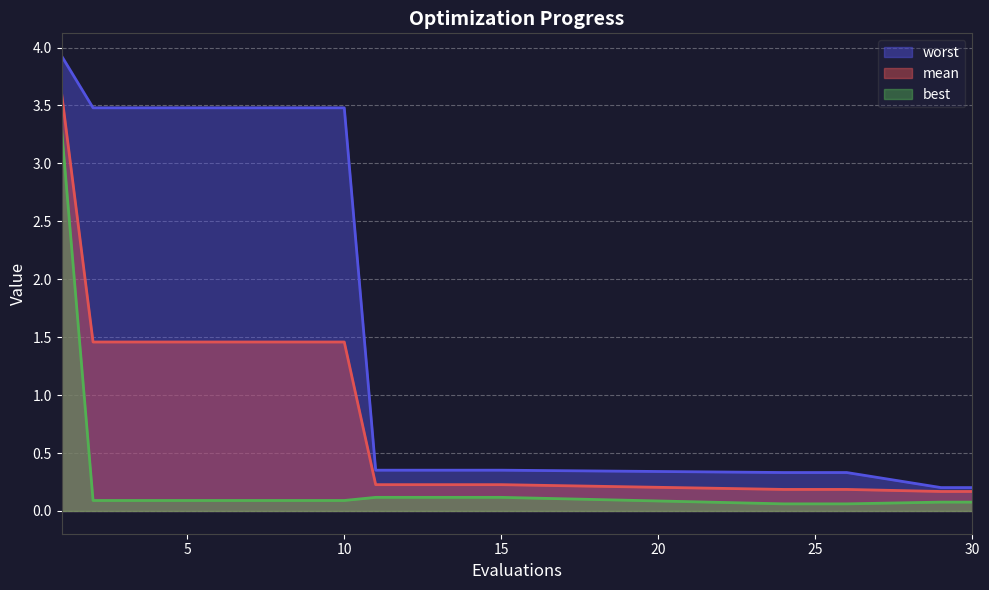

True or false: worst and best intersect in this chart.

False